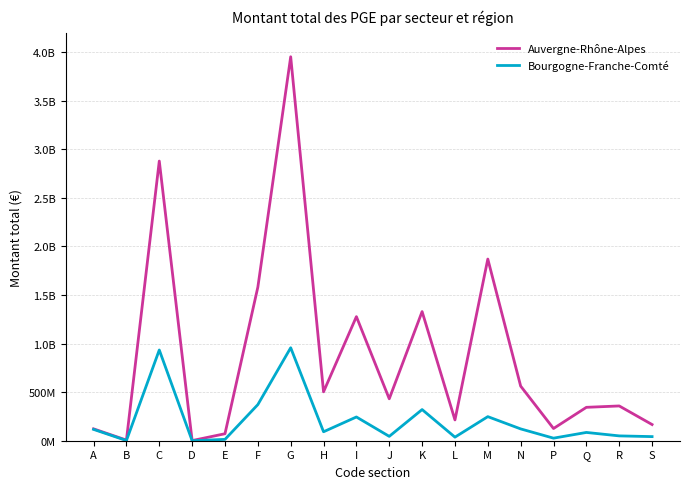

How many interior local peaks does the Auvergne-Rhône-Alpes series have?

6